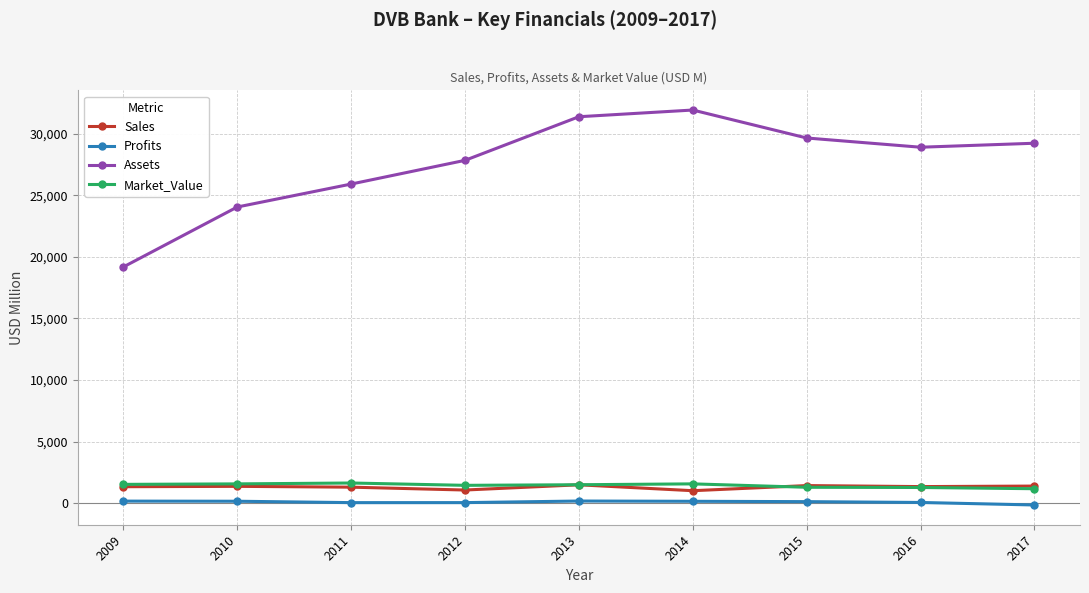

True or false: Sales and Profits cross at least once.

False